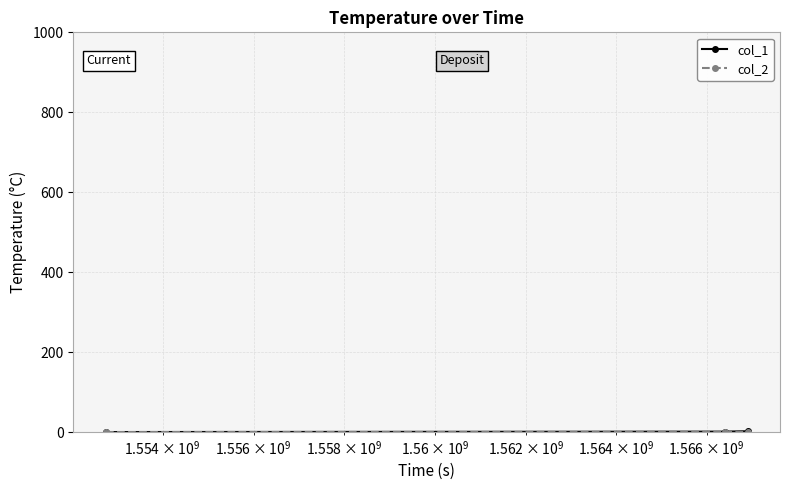

How many lines are shown in the chart?

2